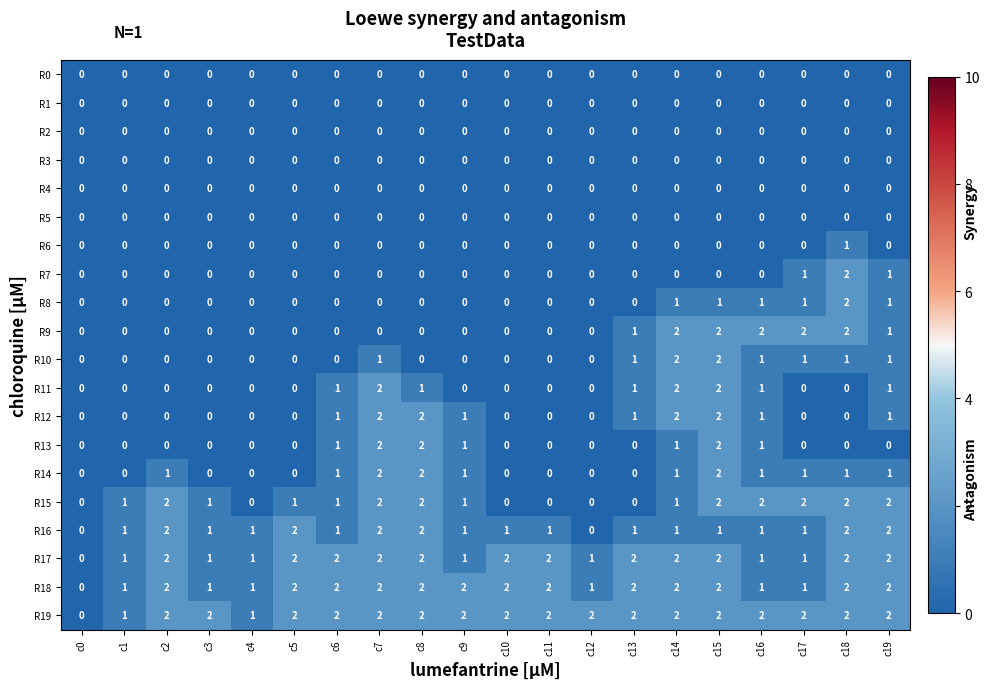

At which category is the sum across all series the highest?

c15